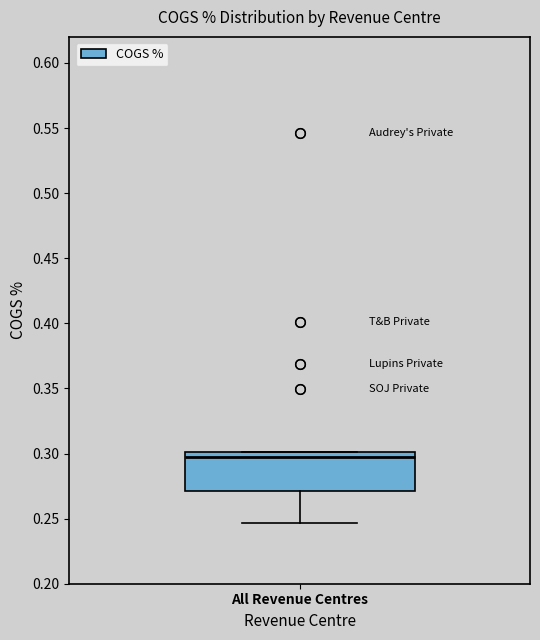

Where does the median line of the box for All Revenue Centres sit on the y-axis? The values are not printed on the chart, so give them approximately, as read against the axis.

0.295